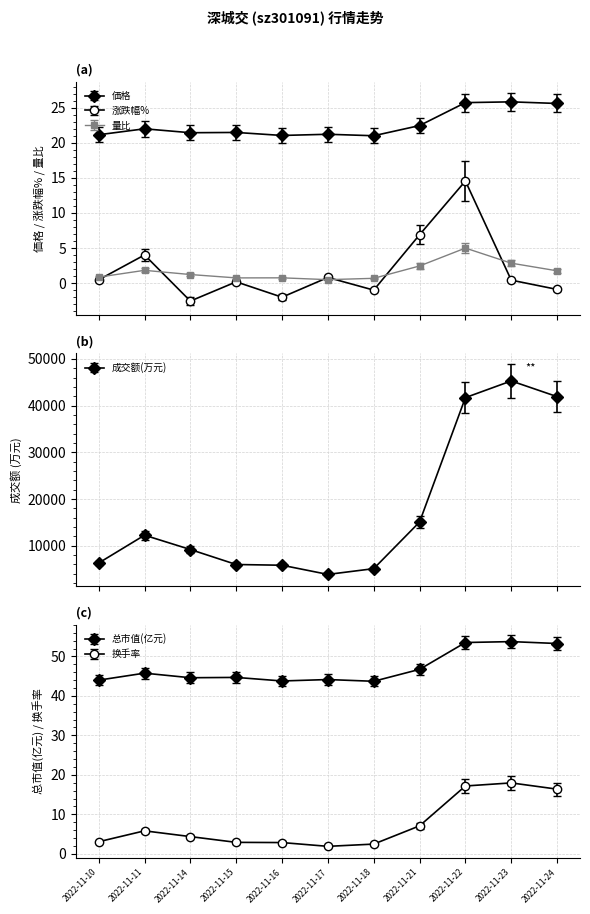

What is the value of the 涨跌幅% point at the 6th from the left?

0.8